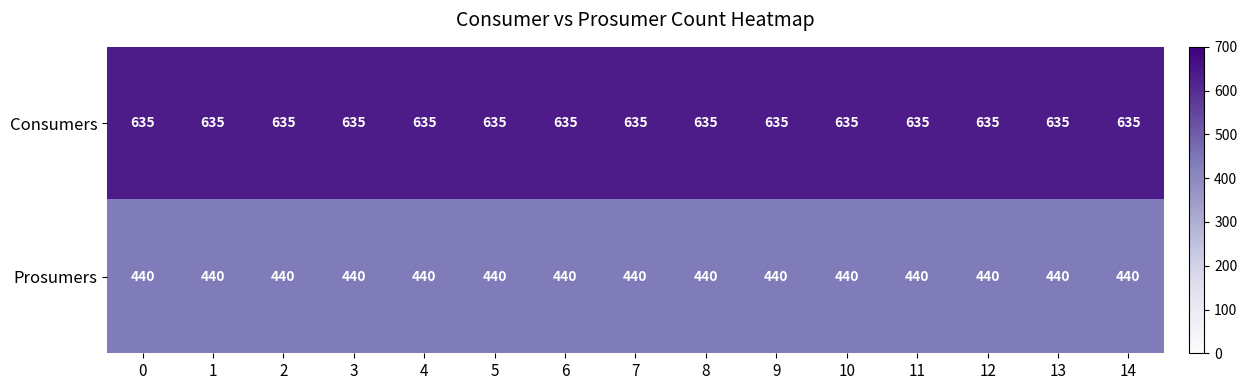

At how many categories does at least one series exceed 565?

15